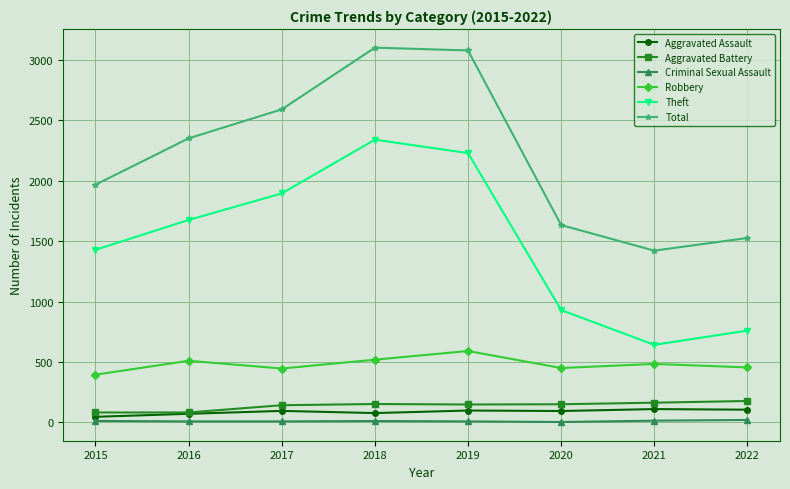

What is the difference between the maximum and minimum values in the Criminal Sexual Assault series?

17